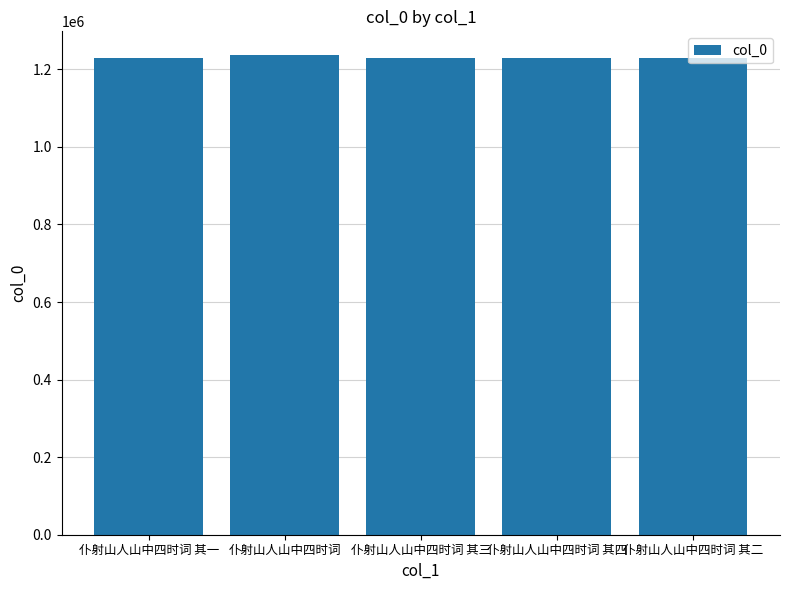

What is the smallest value displayed?

1230219